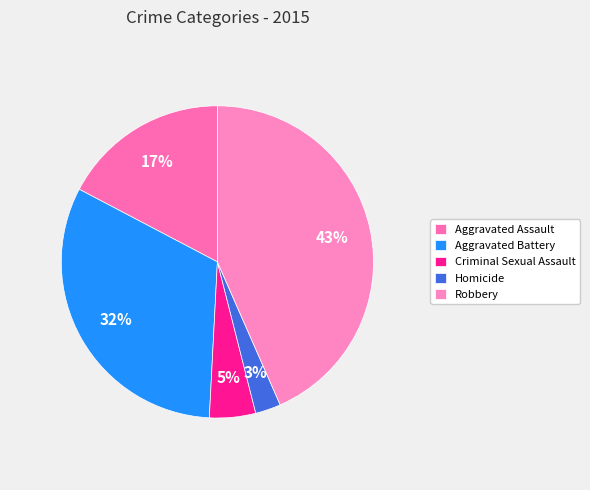

Which slice is the largest?

Robbery